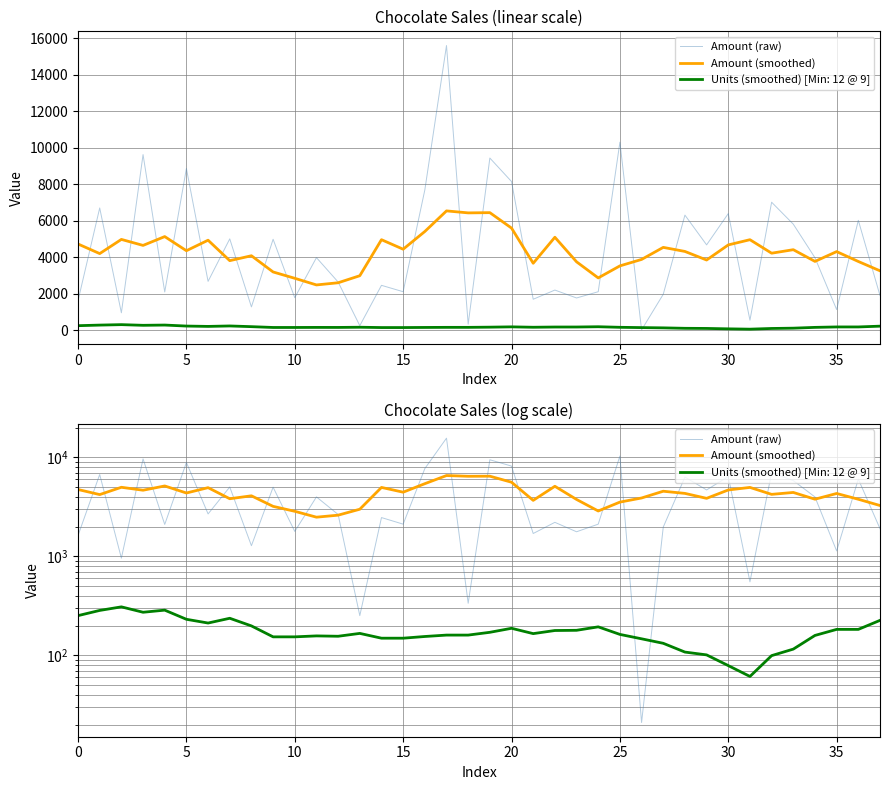

The value of Amount (raw) at 15 is 6061.9. True or false?

False